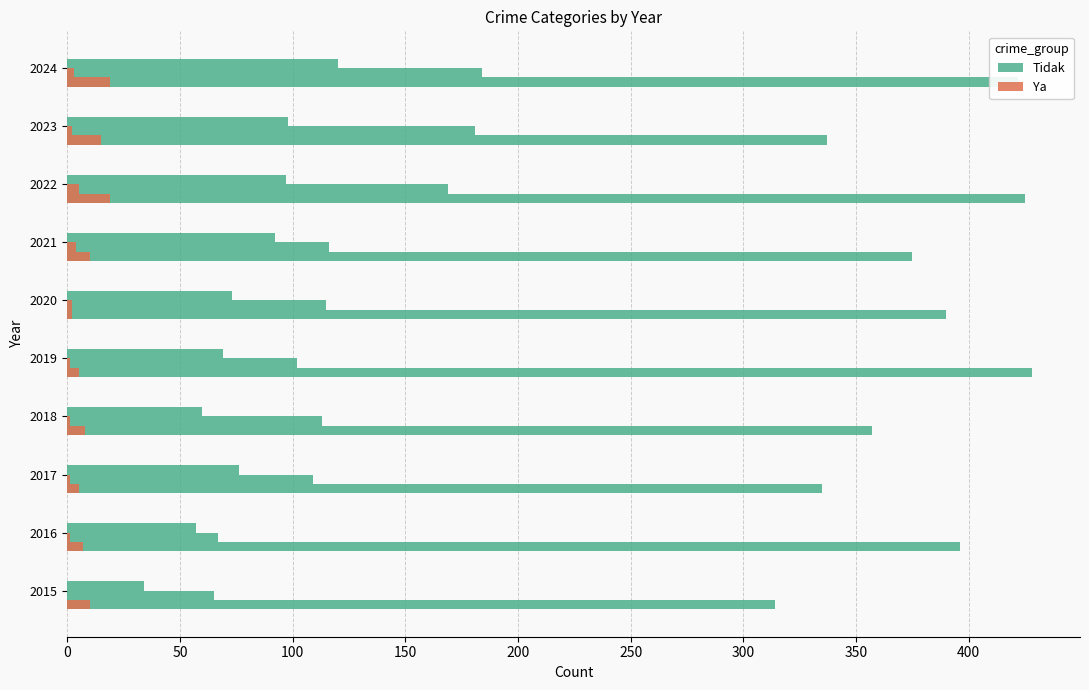

At 2016, list the series in order from smallest to largest.

Ya, Tidak